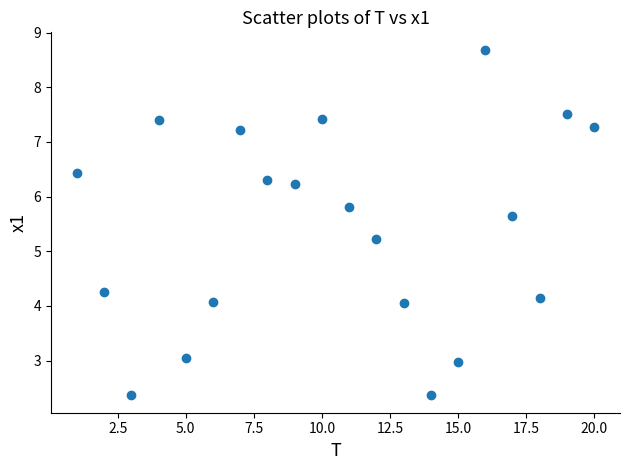

What is the range of Y values (max minus min)?

6.3